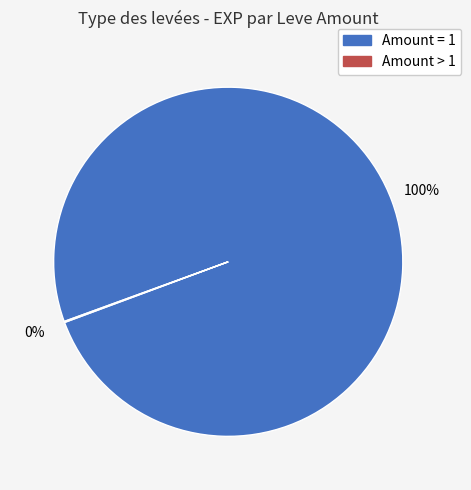

To the nearest percent, what is the average slice percentage?

50%